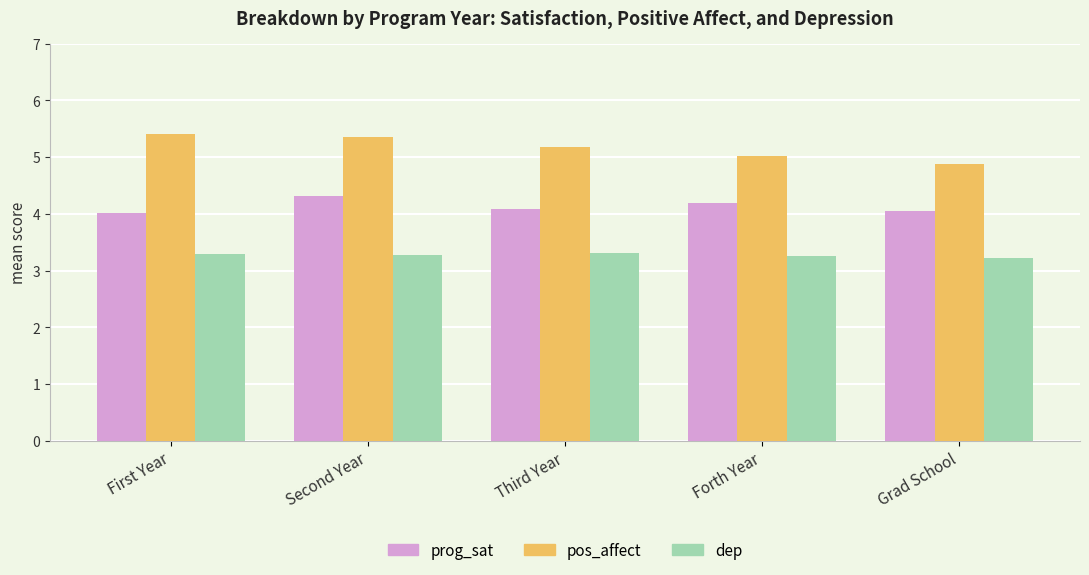

How many bars are there in each group?

3